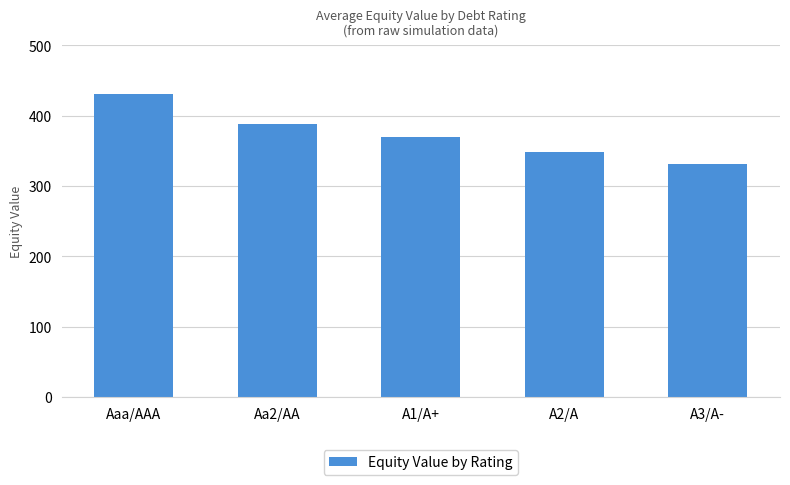

Are the bars horizontal?

No